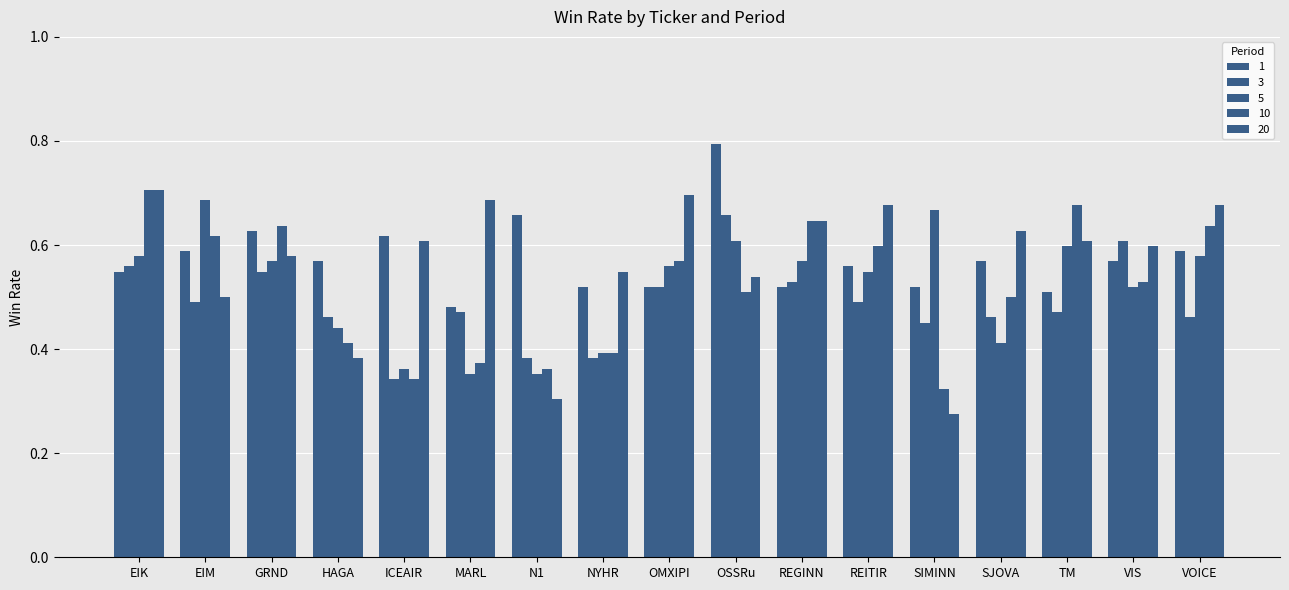

Count the 1 values in the range 0 to 1.

17